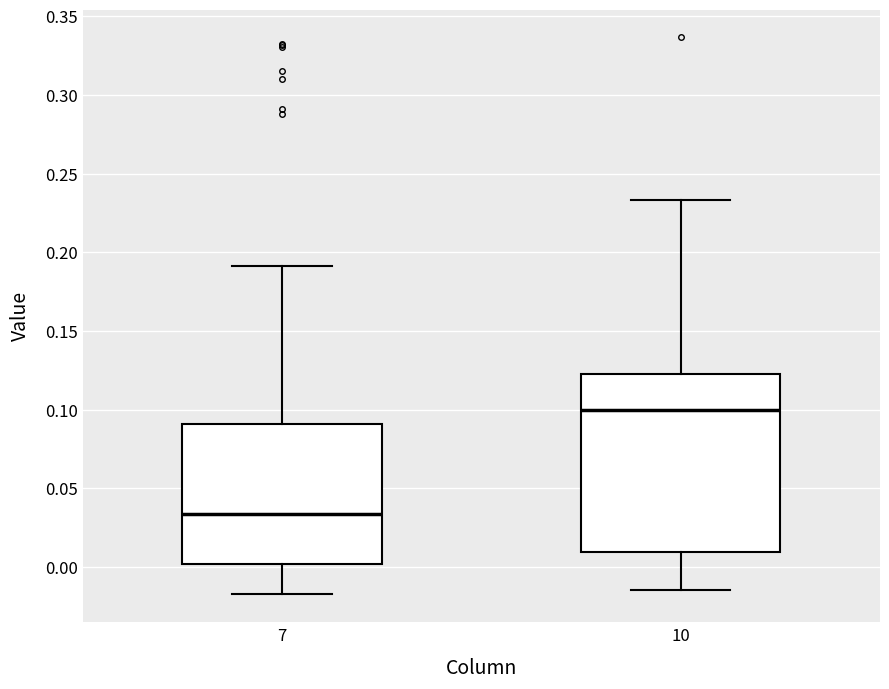

Reading left to right, read every box against the y-axis: the position of its median line, the range the box covers, and the ends of its whiskers. The values are not printed on the chart, so give them approximately, as read against the axis.

7: median 0.035, box 0.000 to 0.090, whiskers -0.015 to 0.190
10: median 0.100, box 0.010 to 0.125, whiskers -0.015 to 0.235